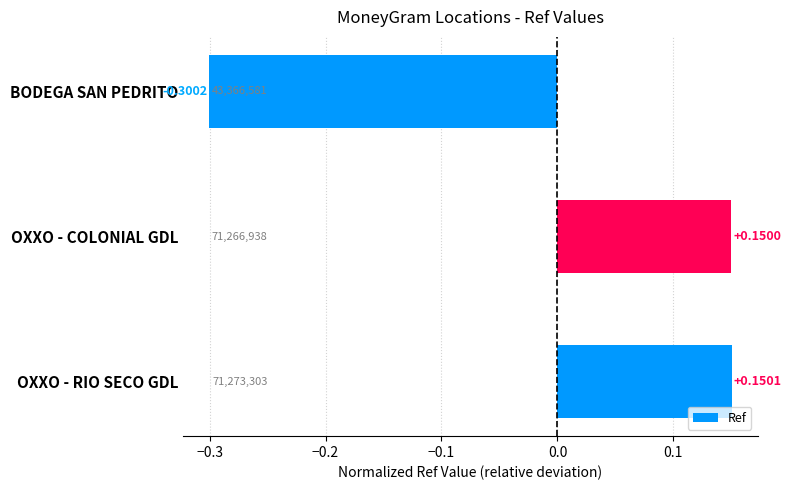

How many series are shown in this chart?

1